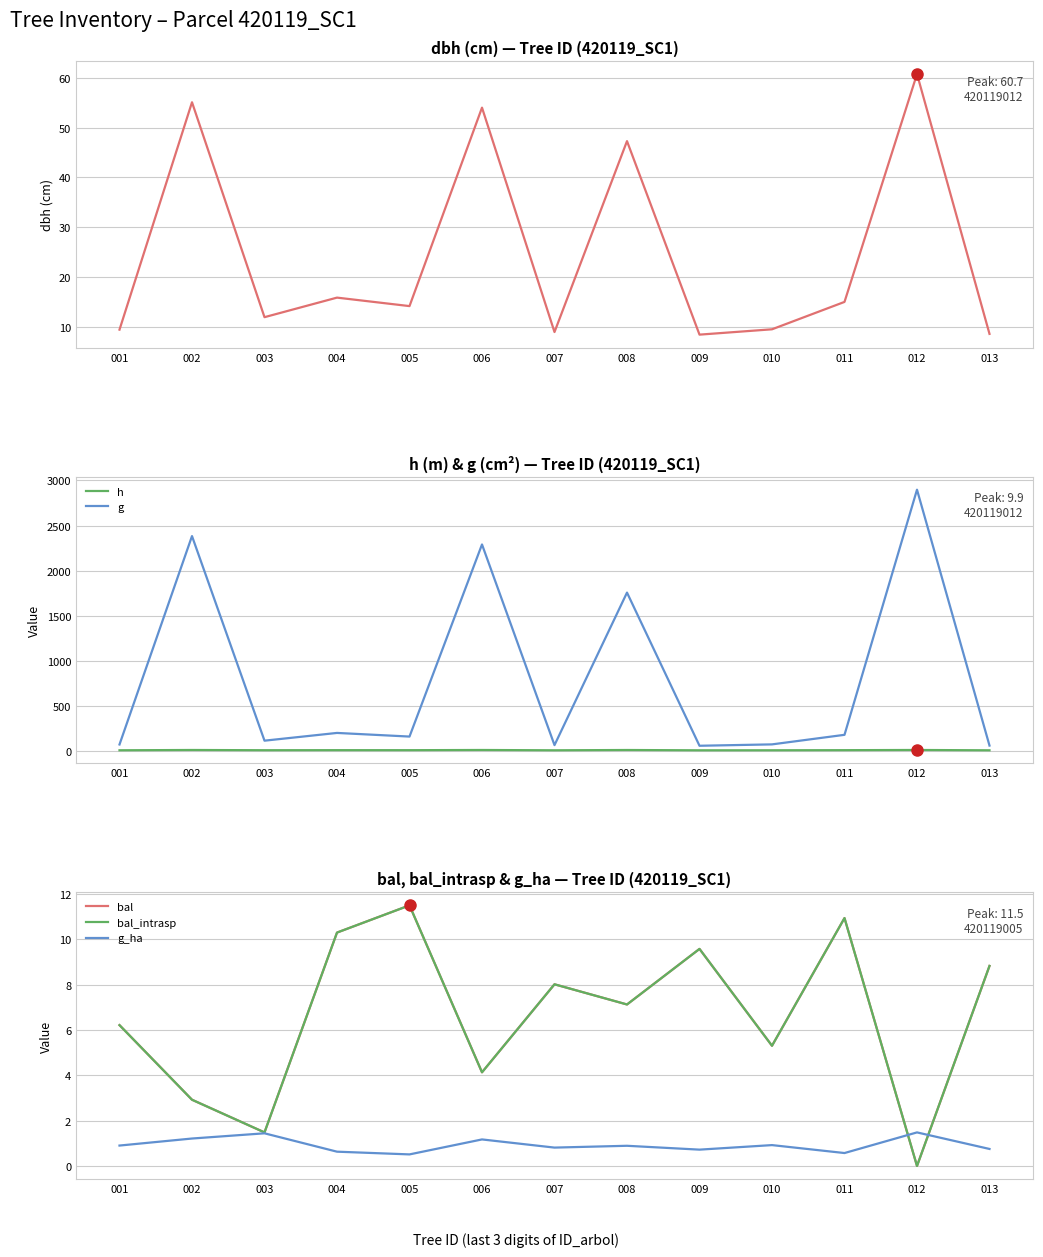

Between 002 and 009, which series saw the biggest shift?

g